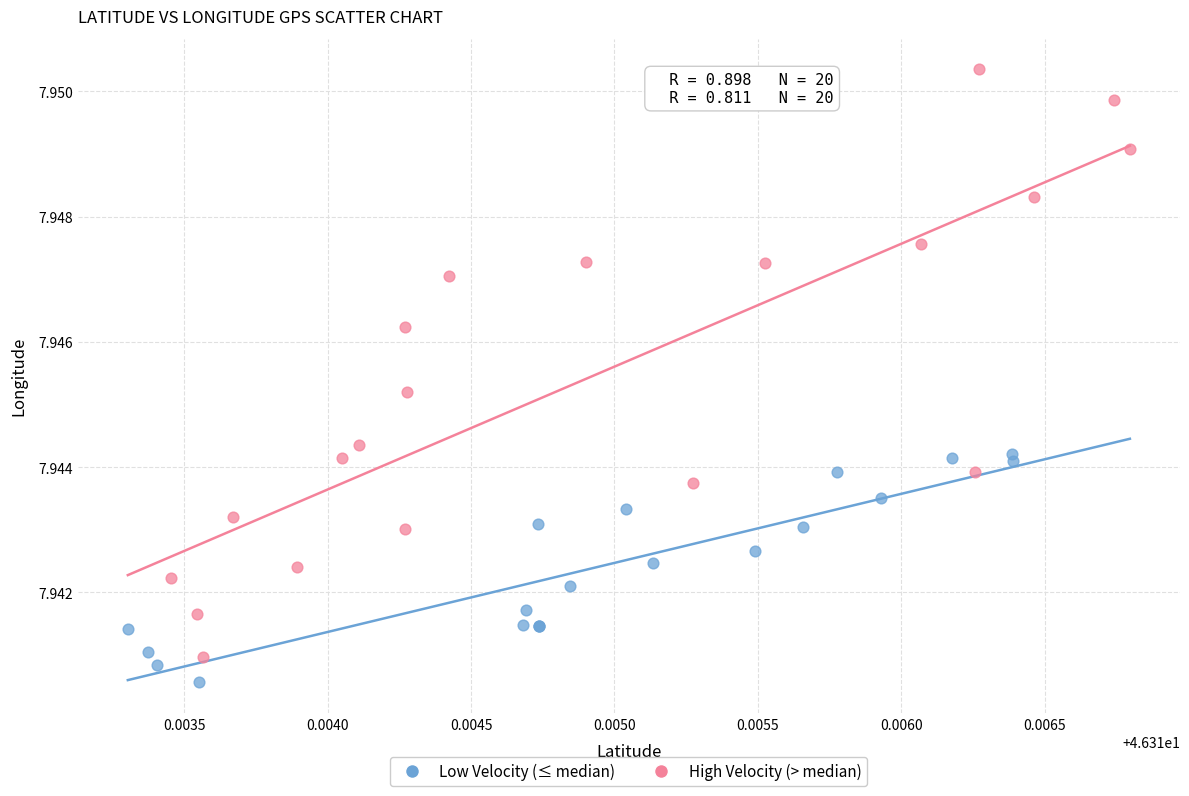

Which series has the largest Y range (max minus min)?

High Velocity (> median)